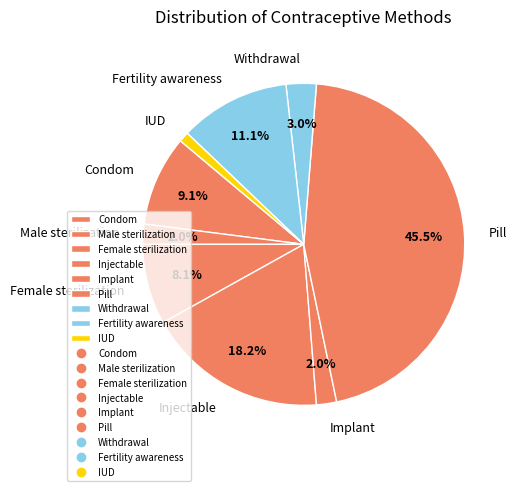

Which category has the biggest portion of the pie?

Pill